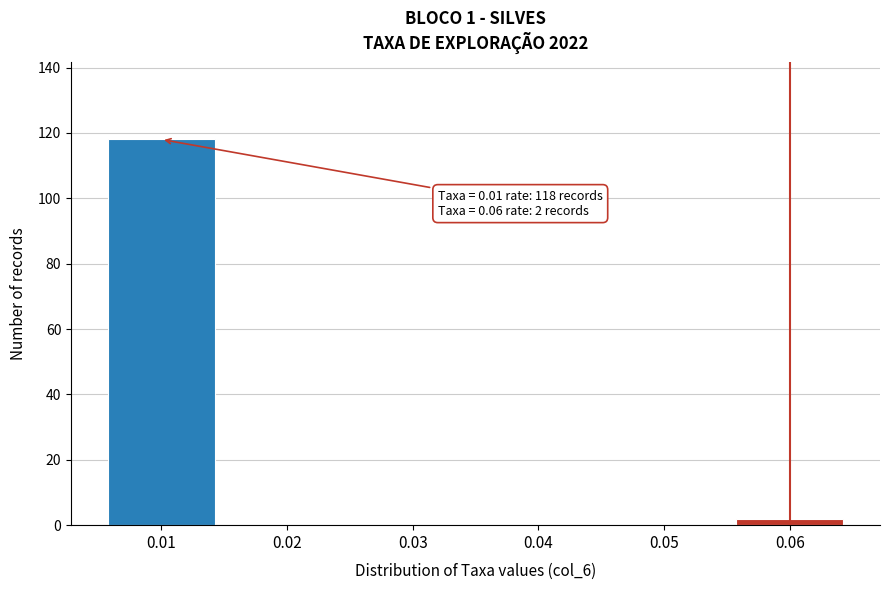

Reading left to right, extract all data points from this chart.

0.01=118	0.02=0	0.03=0	0.04=0	0.05=0	0.06=2